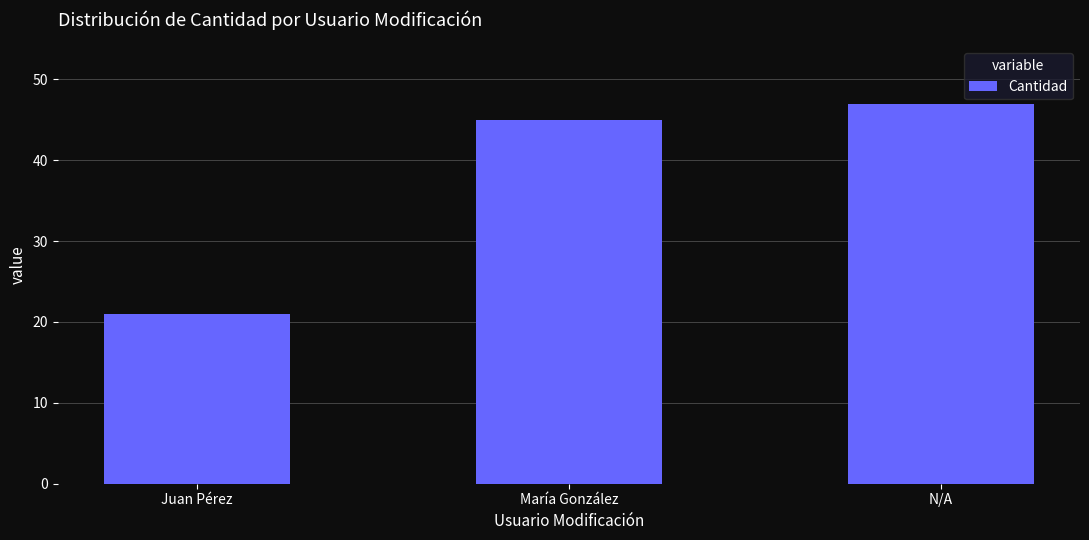

What is the ratio of the value at Juan Pérez to the value at N/A?

0.4